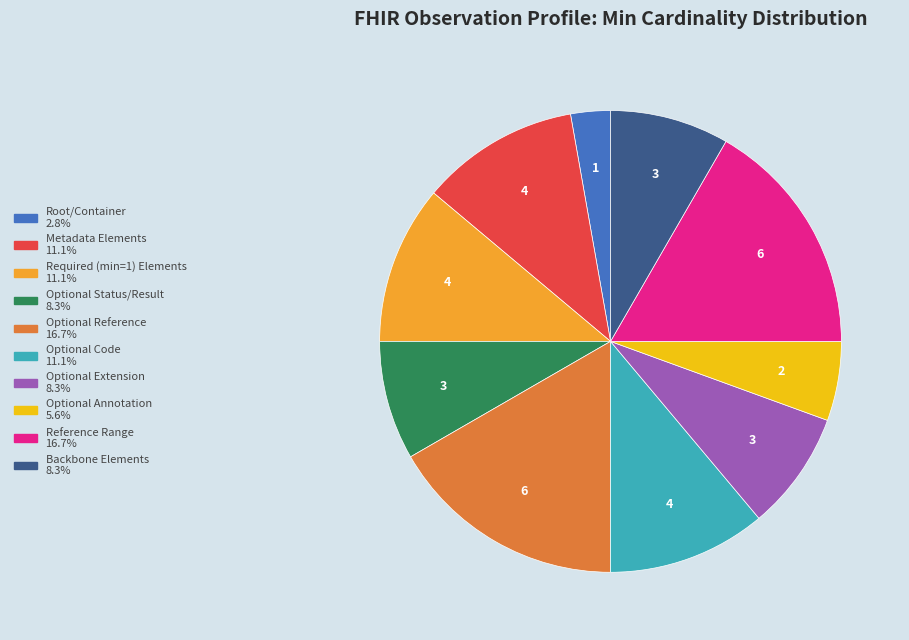

Is there a majority slice in this chart?

No